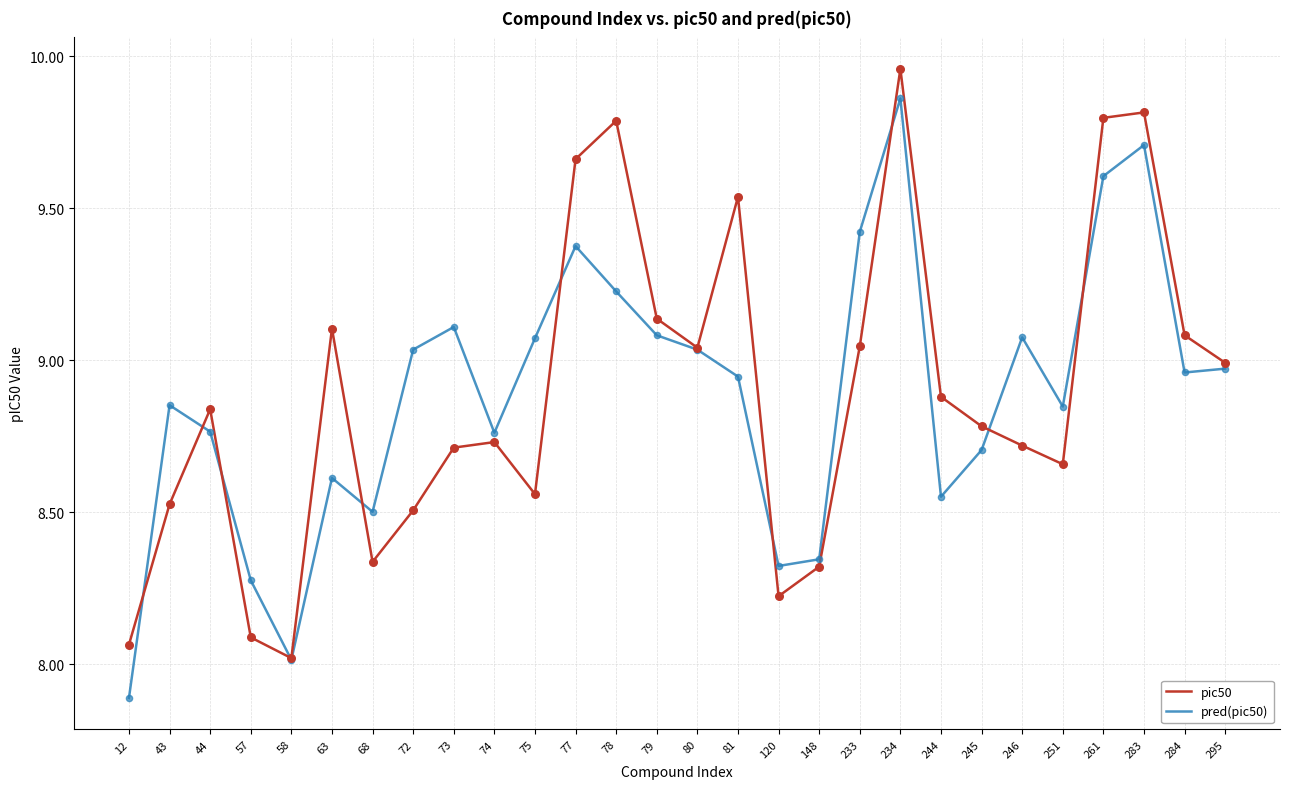

What is the total value across all series at 120?

16.5